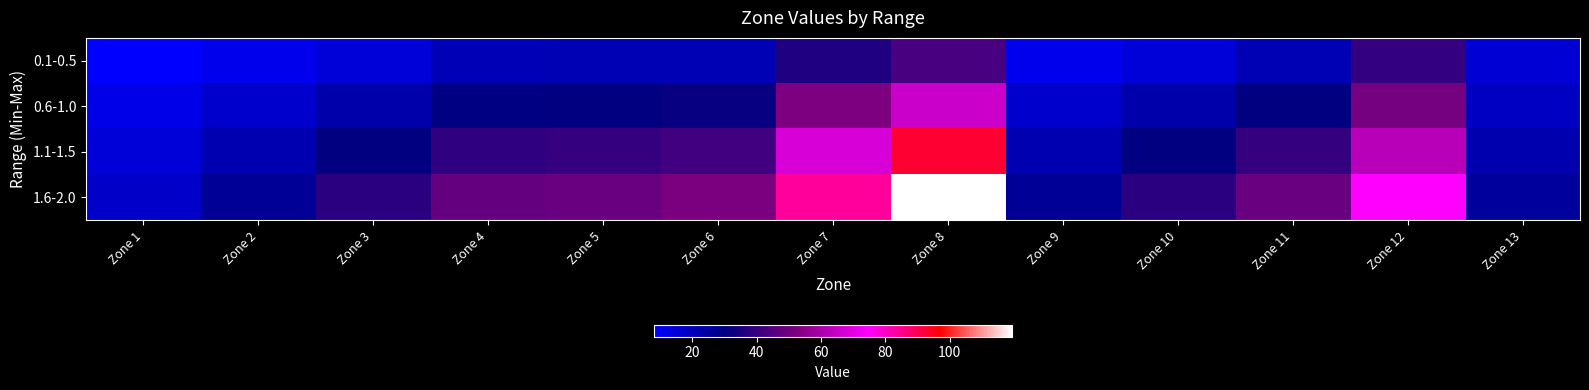

At Zone 2, list the series in order from smallest to largest.

0.1-0.5, 0.6-1.0, 1.1-1.5, 1.6-2.0